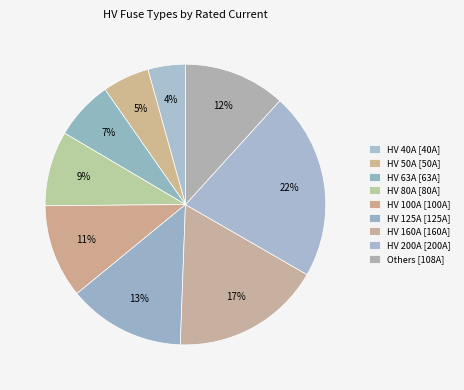

How many slices are in this pie chart?

9